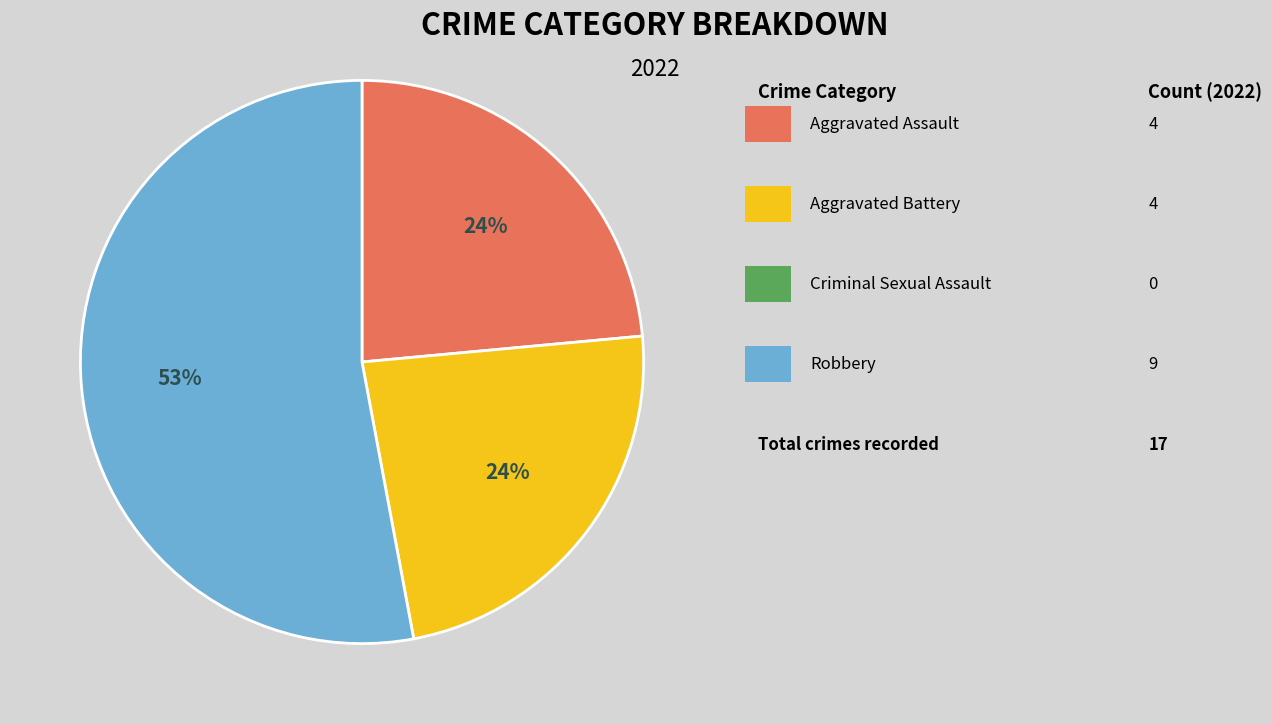

To the nearest percent, what is the average slice percentage?

33%